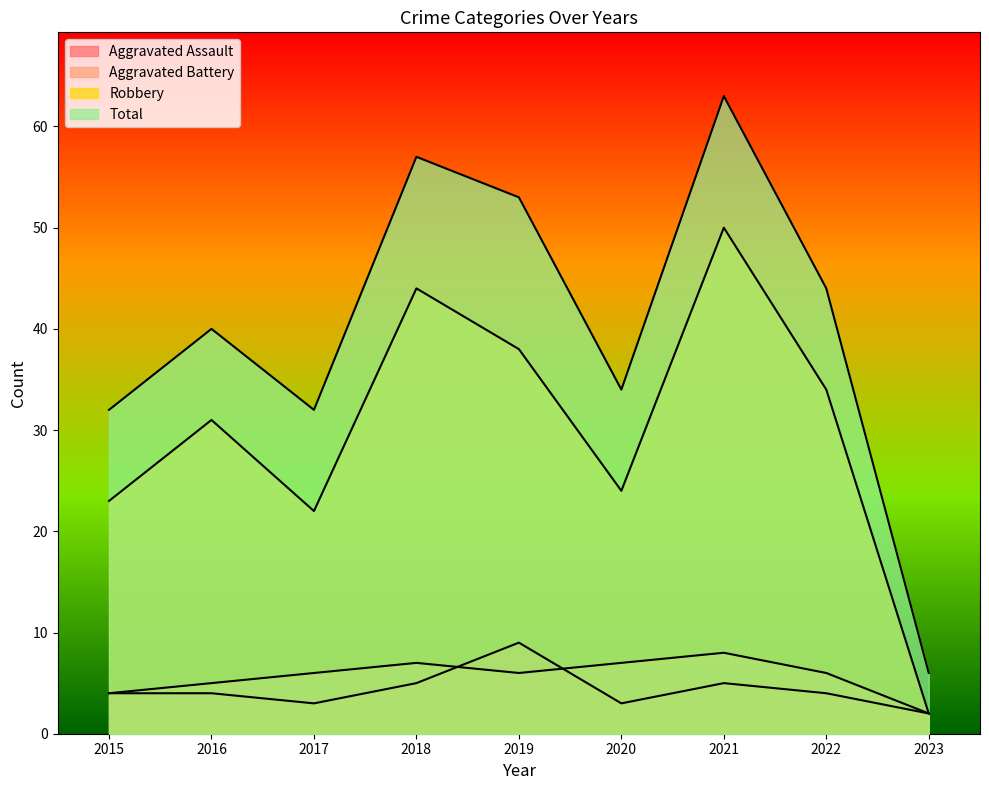

How many lines are shown in the chart?

4